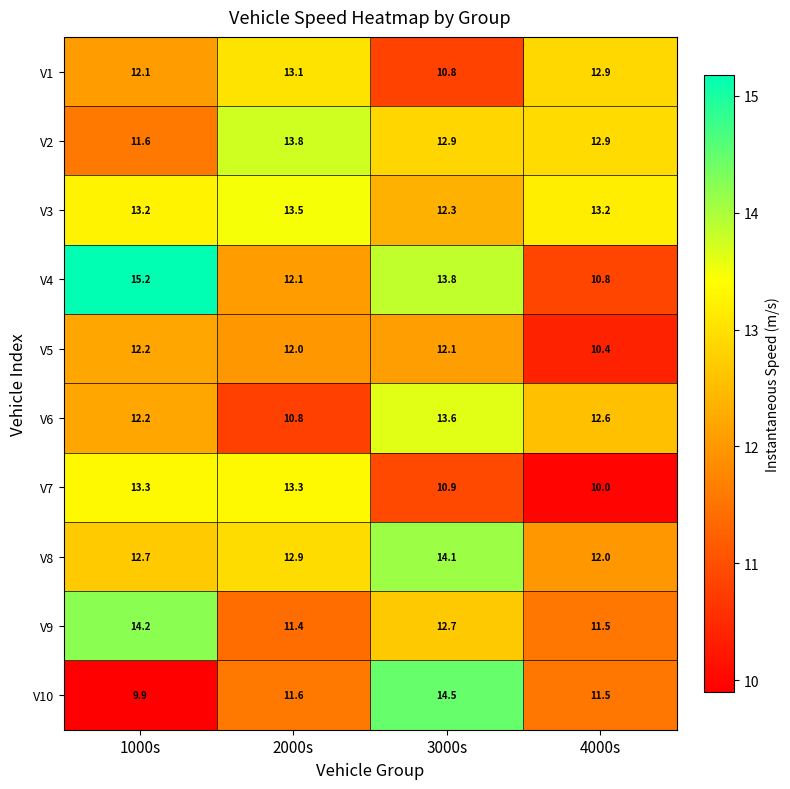

The V10 series shows 5.6 at 3000s. True or false?

False